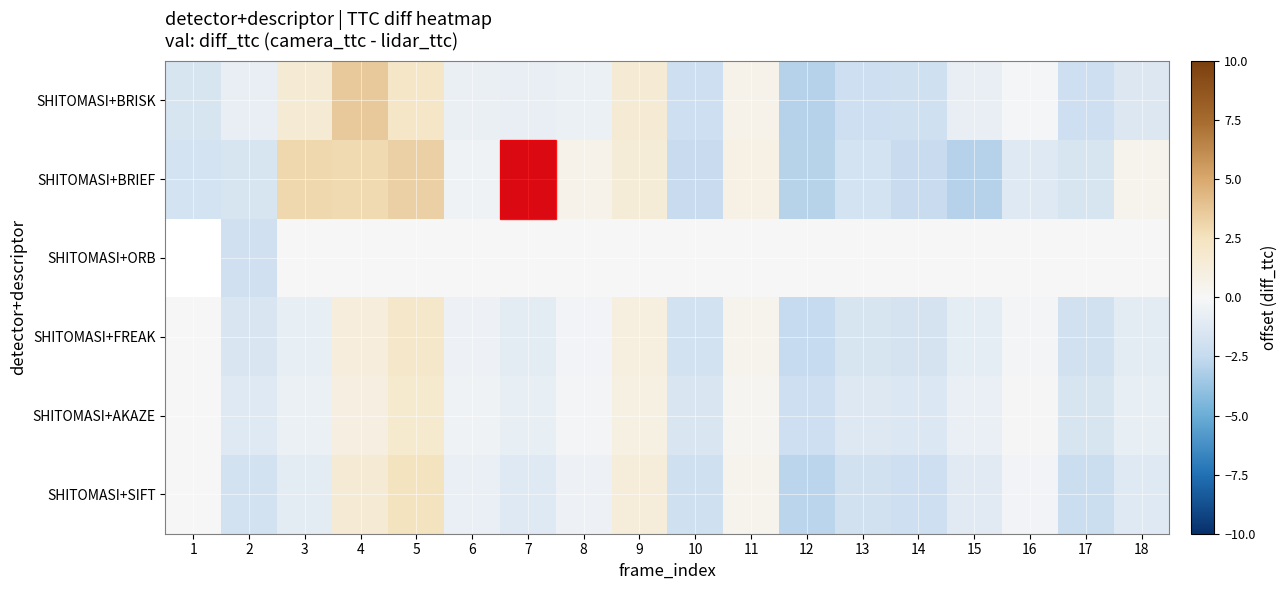

At which label does SHITOMASI+FREAK first exceed 0?

4